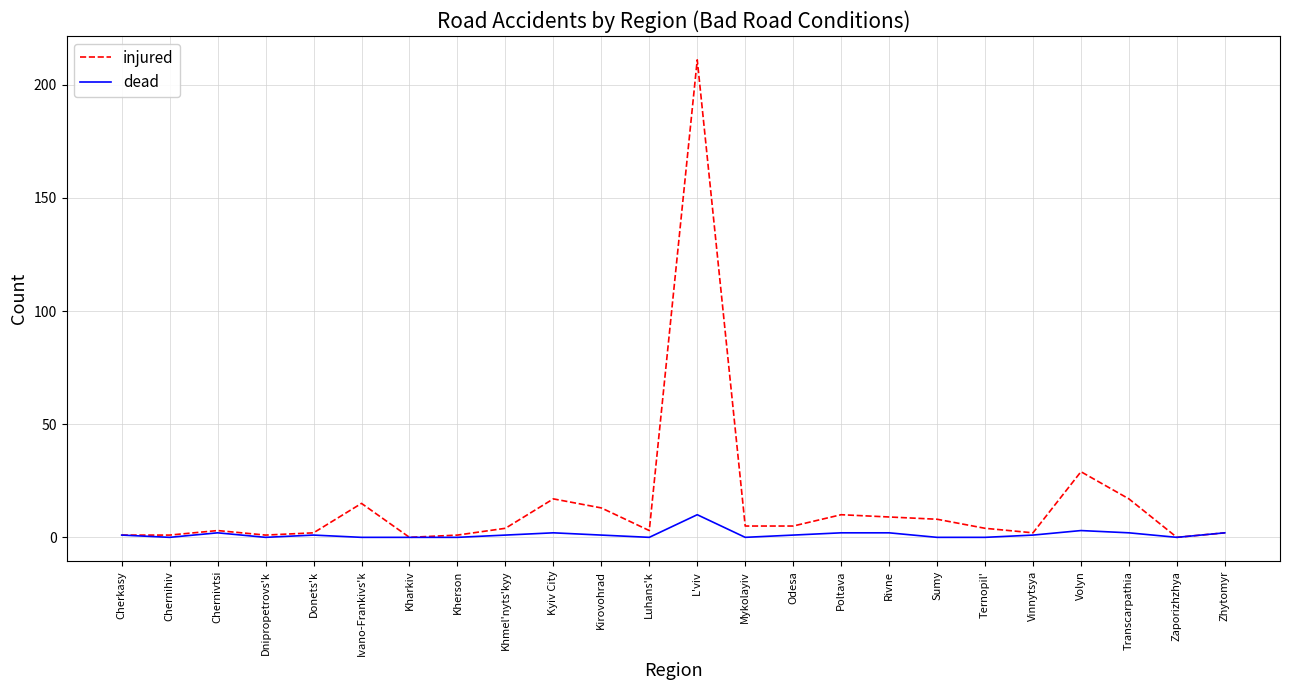

True or false: injured has a value of 10 at Poltava.

True